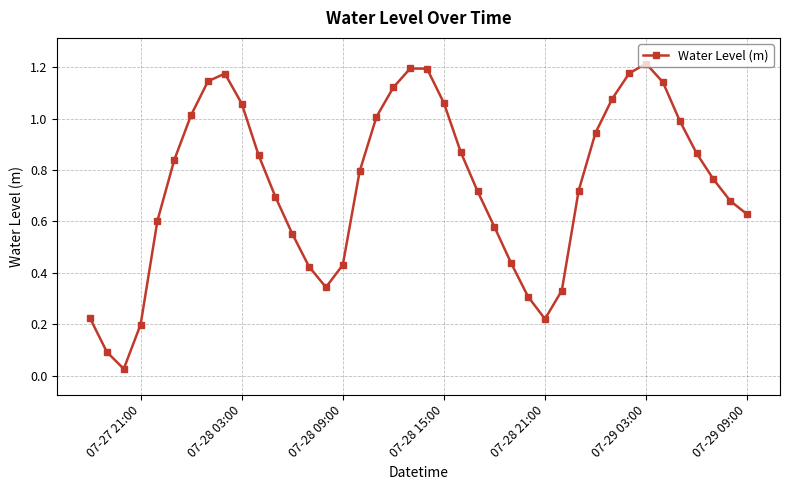

How many points are lower than both their immediate neighbors (excluding endpoints)?

3